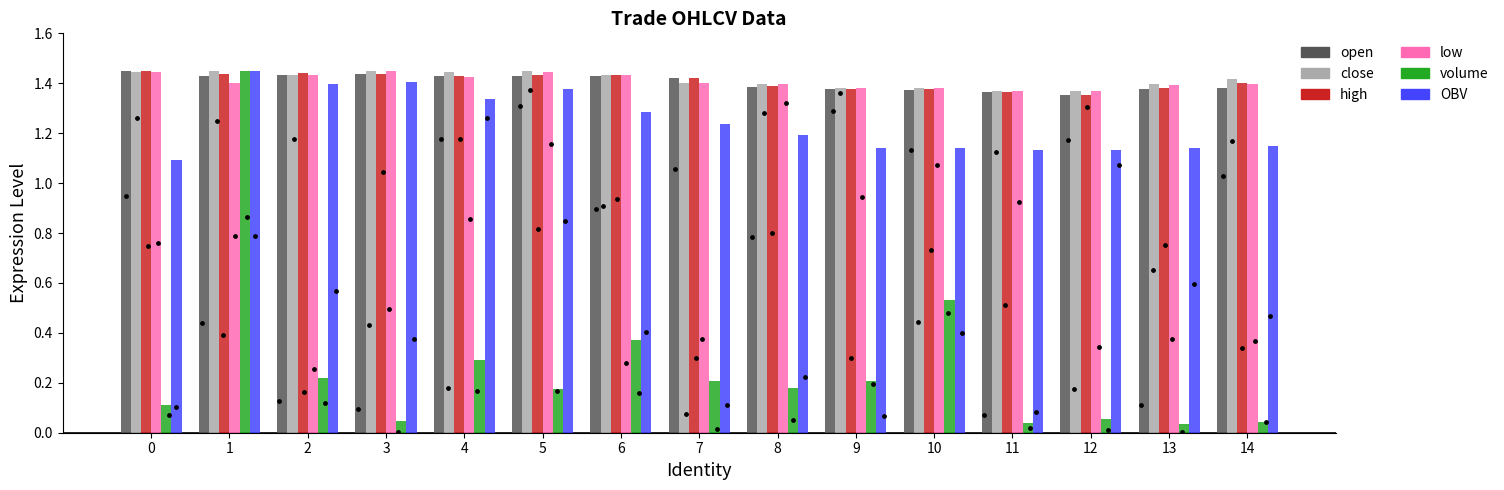

At how many categories does at least one series exceed 0?

15